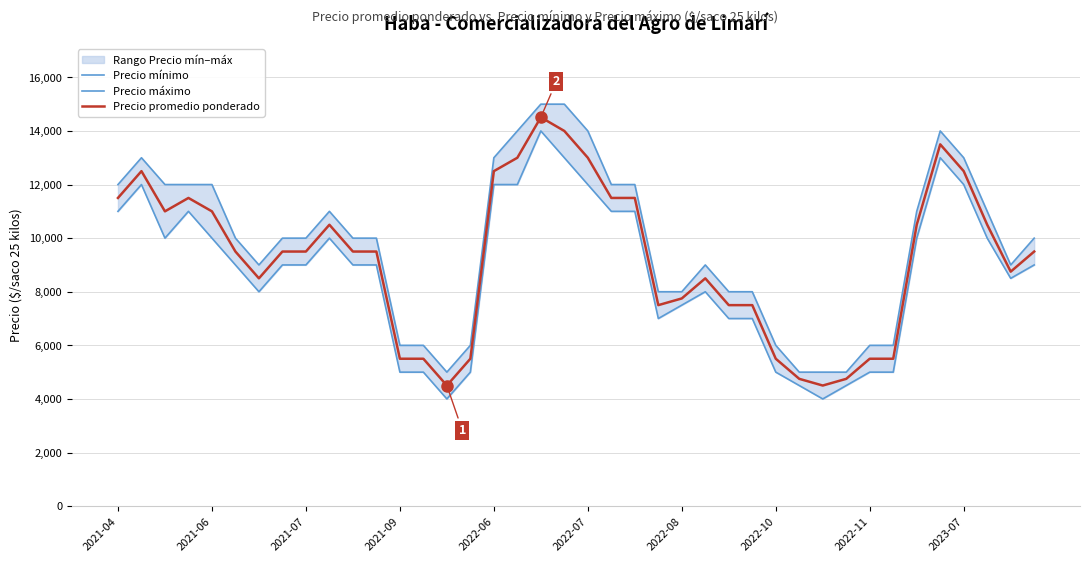

What is the highest value of the Precio promedio ponderado series?

14510